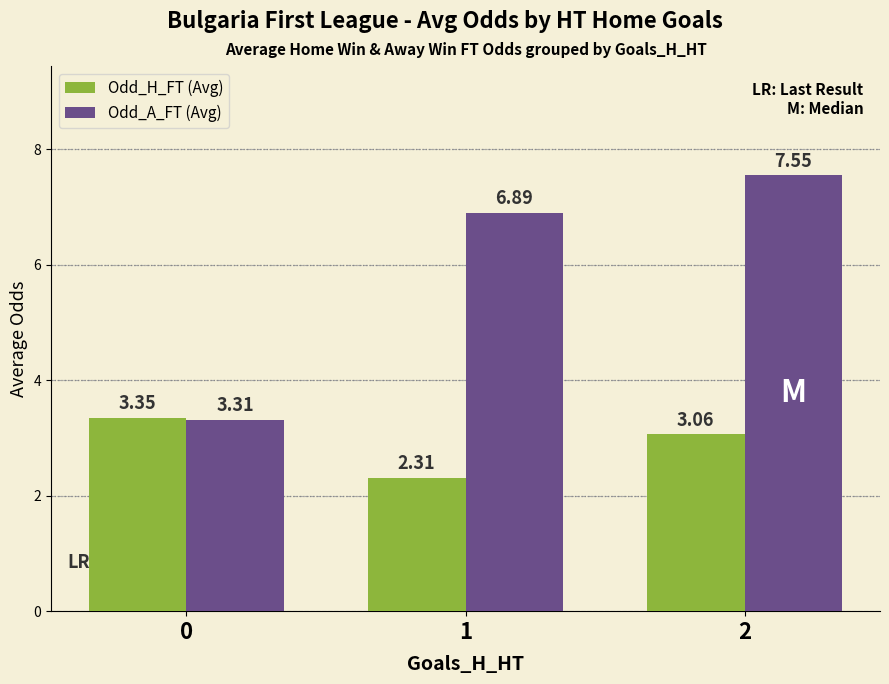

How many data points in Odd_H_FT (Avg) are above 3?

2